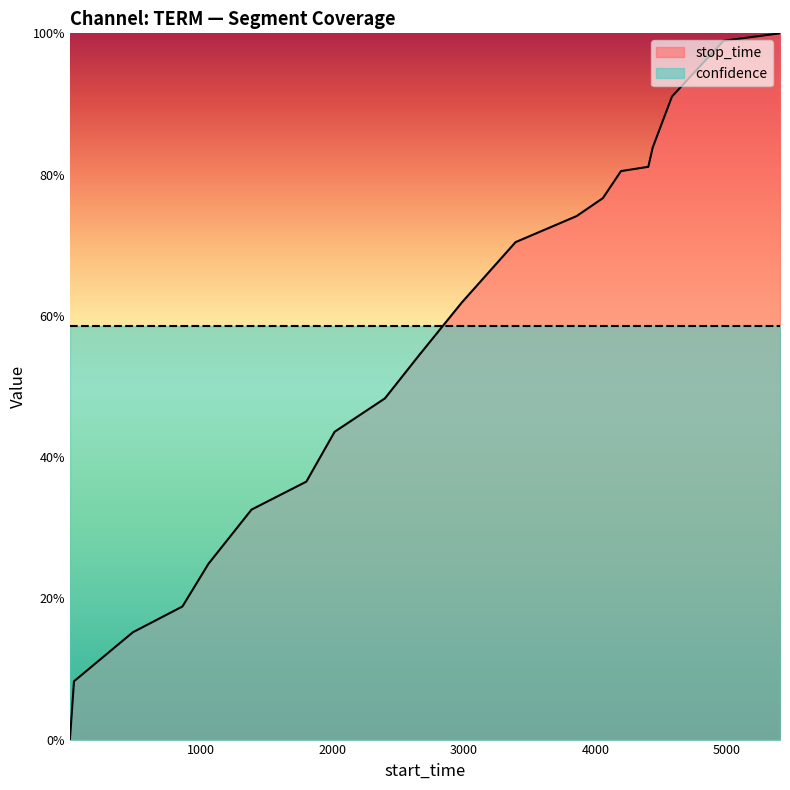

What is the value of the 6th point from the left?

0.3